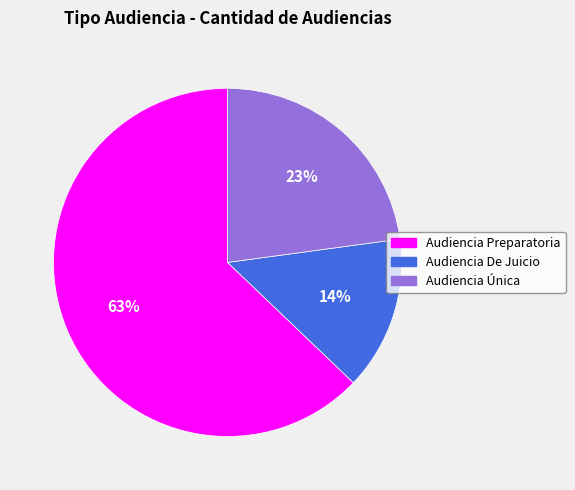

Rank the categories by value from highest to lowest.

Audiencia Preparatoria, Audiencia Única, Audiencia De Juicio